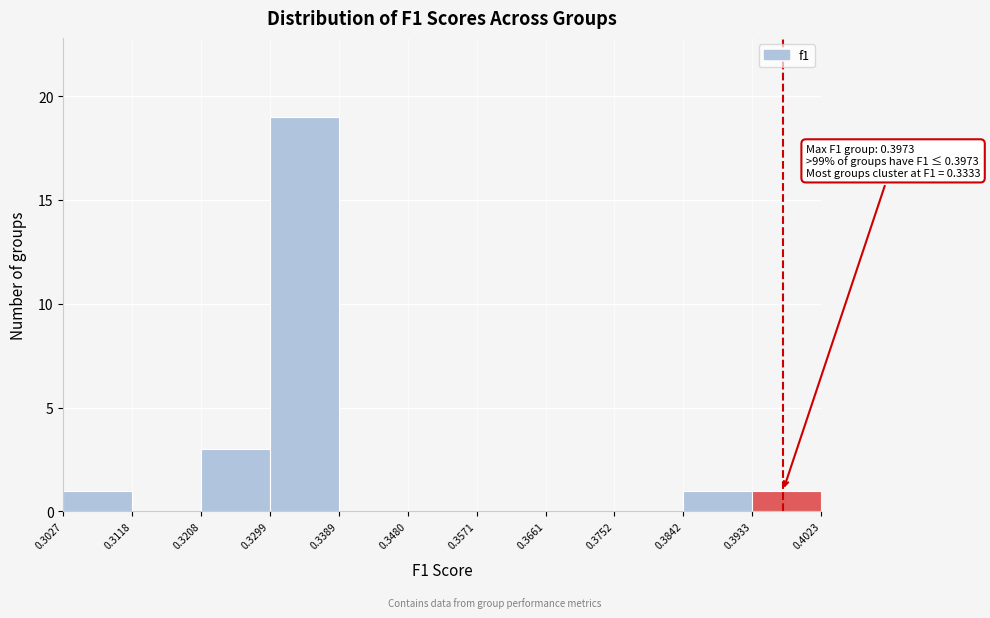

Over which range of the x-axis is the bar tallest?

0.3299 to 0.3389